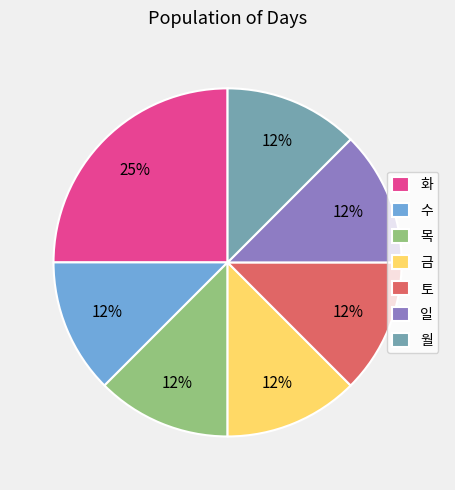

Is 목 the majority of the pie?

No